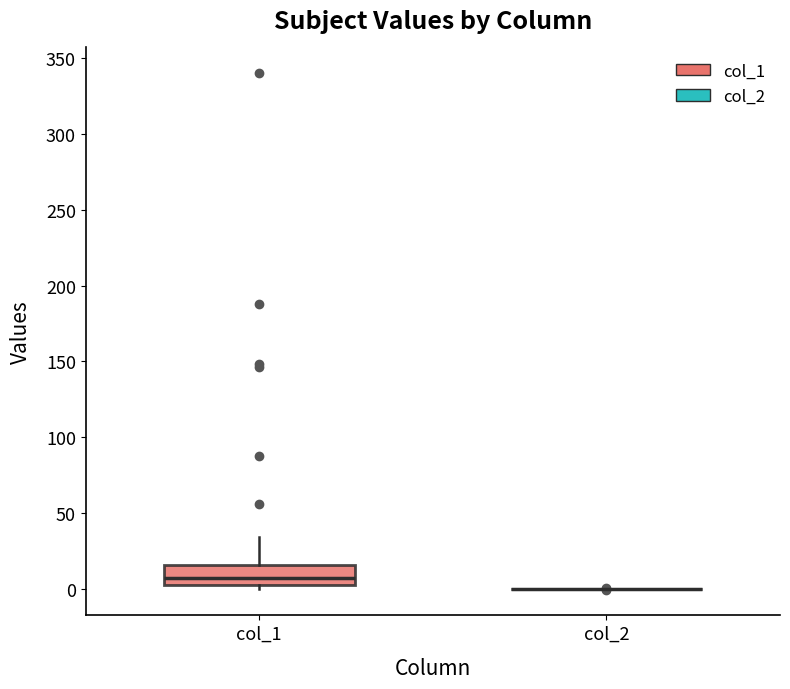

Where does the upper whisker of the box for col_1 end on the y-axis? The values are not printed on the chart, so give them approximately, as read against the axis.

35